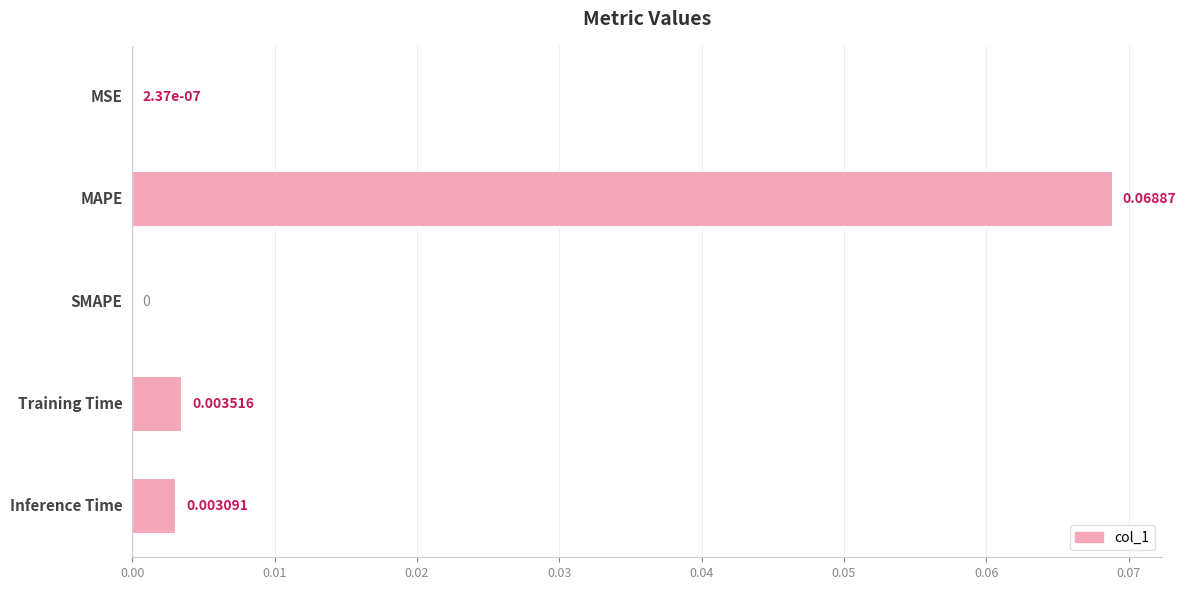

How many values are above zero?

4